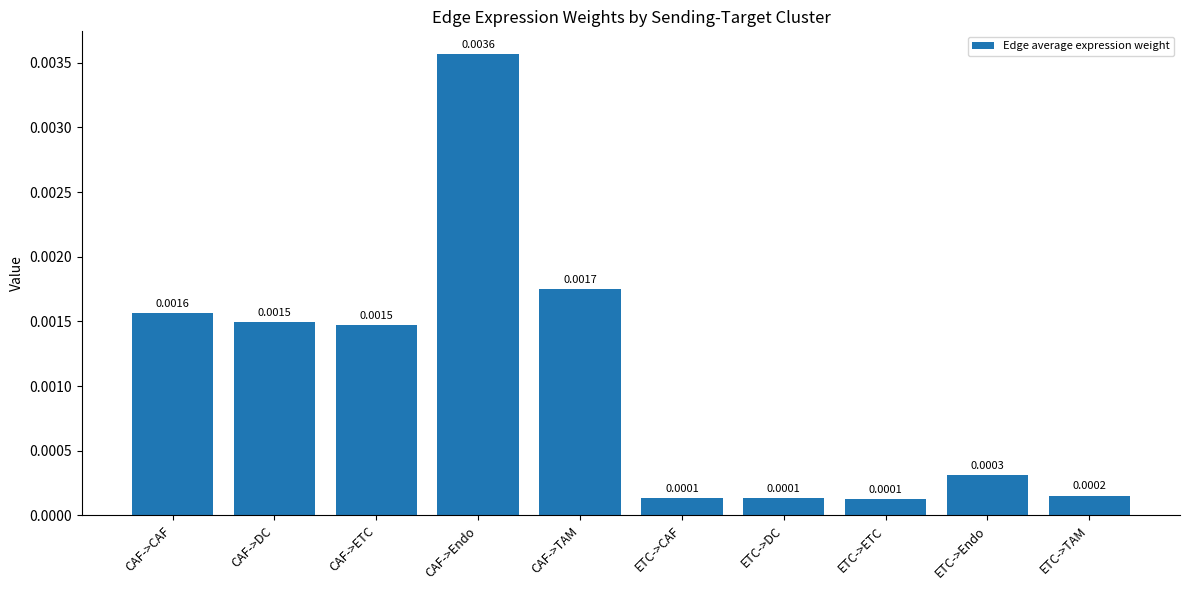

What is the label of the 6th bar from the right?

CAF->TAM